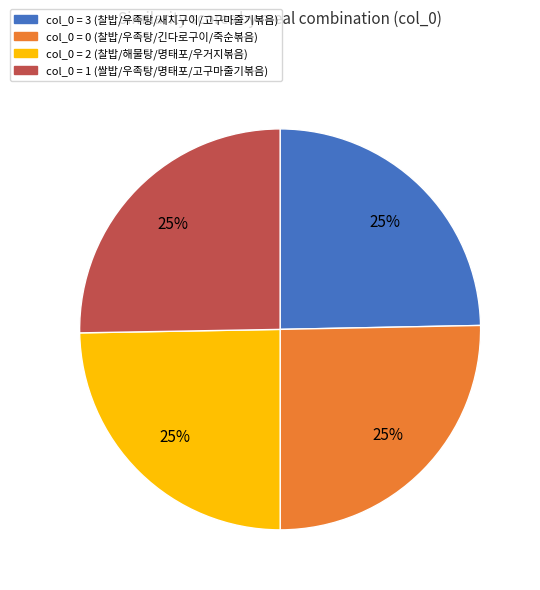

Does any single category account for the majority?

No